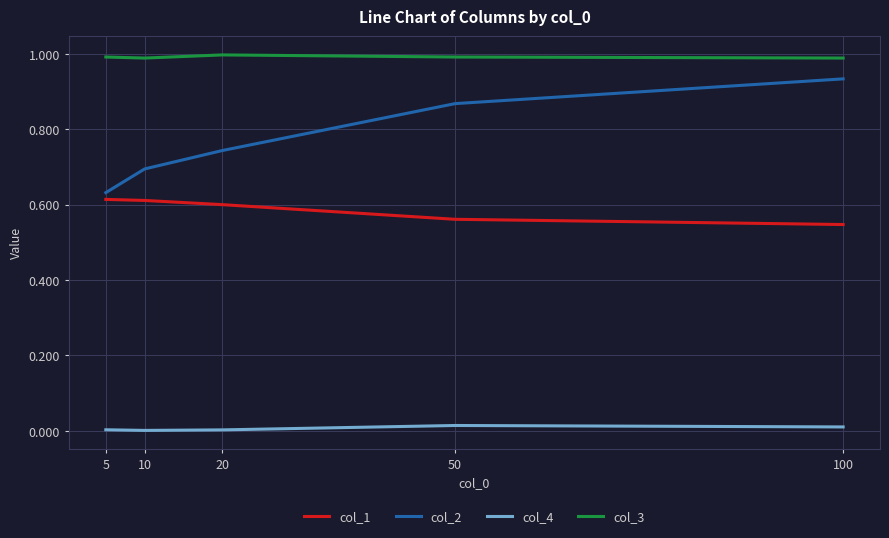

True or false: col_3 has a value of 1.4 at 20.

False